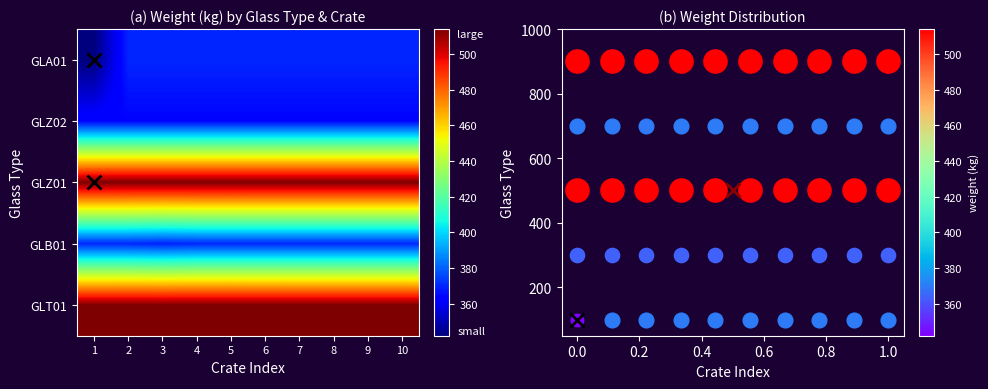

What is the highest value of the GLA01 series?

370